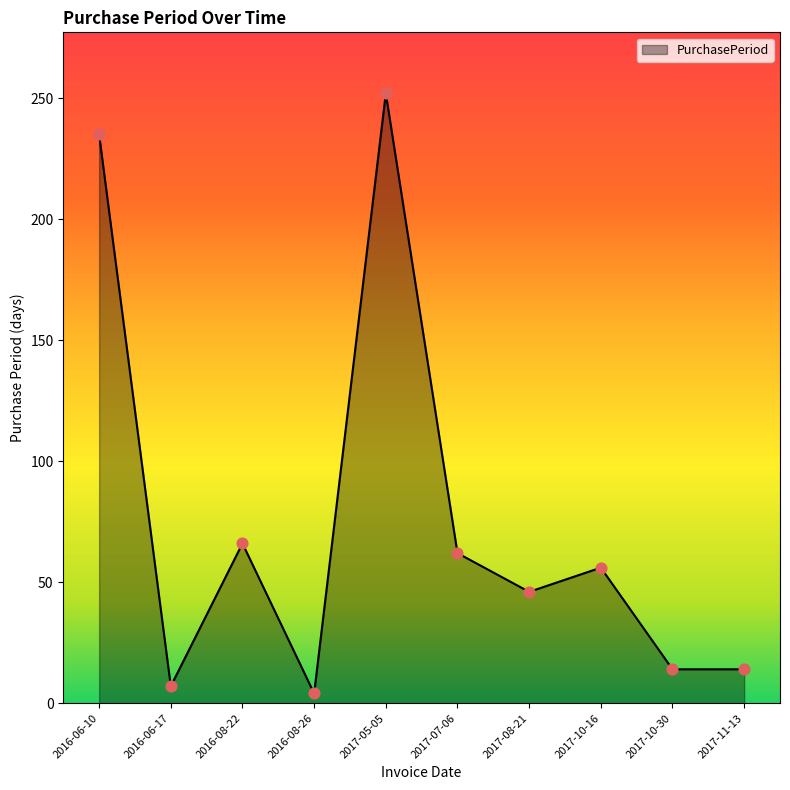

What is the change in value from 2016-08-22 to 2017-10-30?

-52